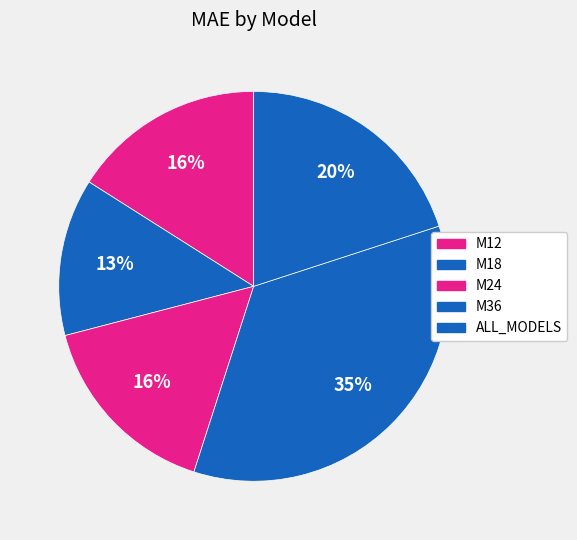

Does any single category account for the majority?

No